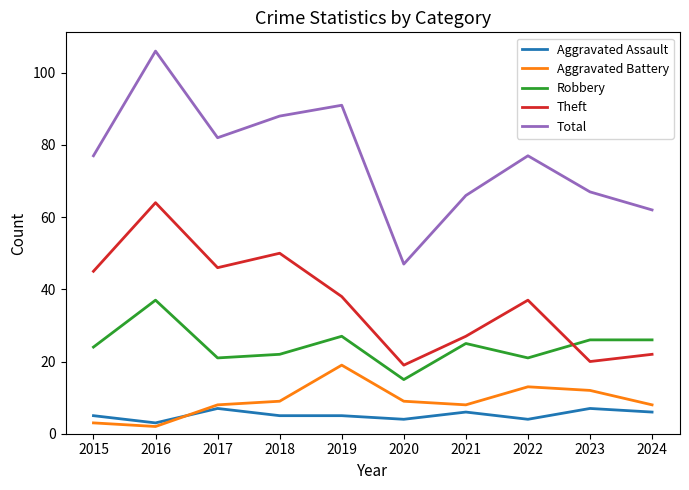

At which category does the chart reach its minimum across all series?

2016